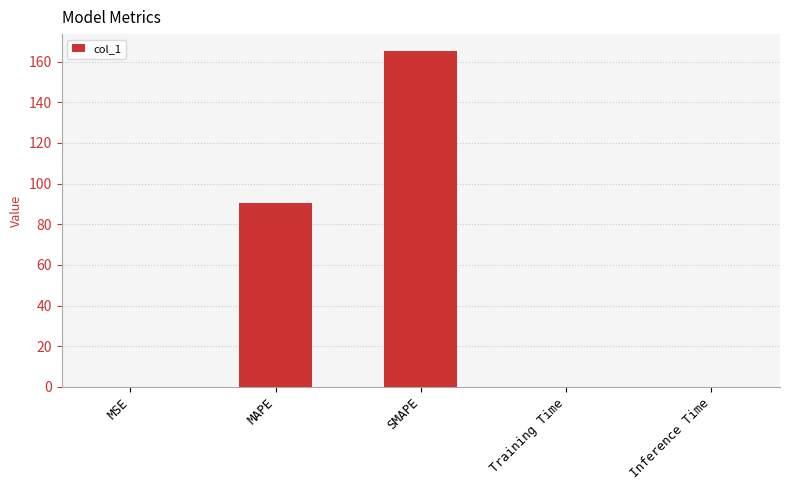

Which category has the highest value across all series?

SMAPE